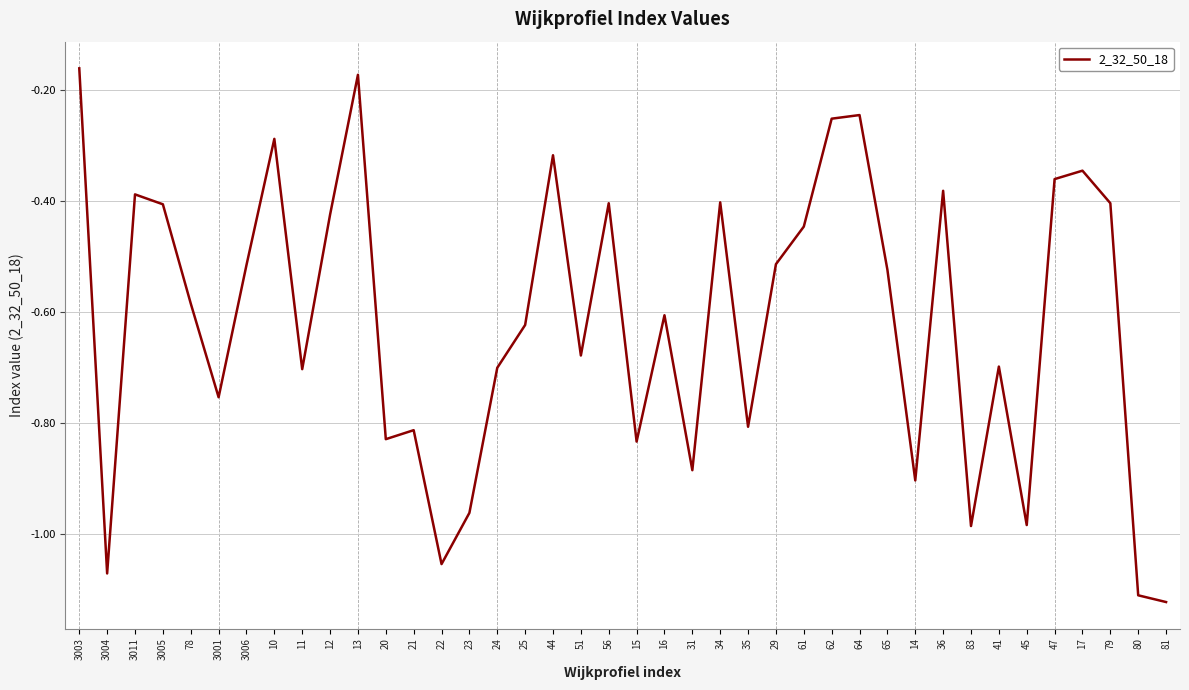

Is this an area chart (filled region under the line)?

No